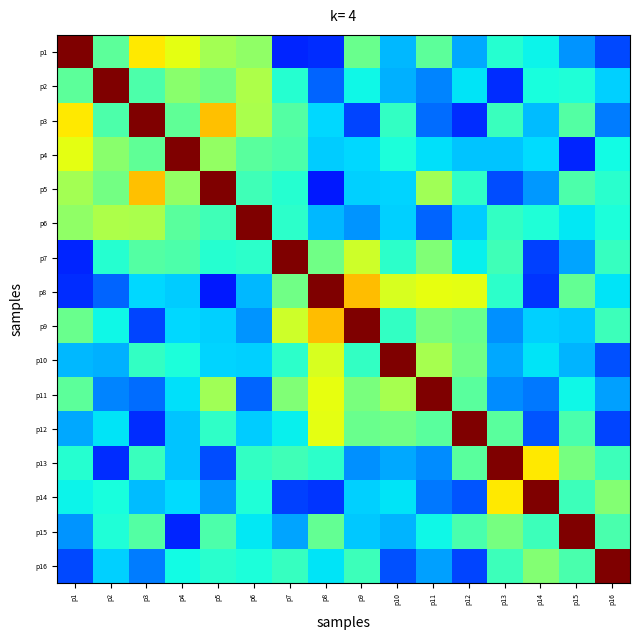

Reading left to right, what are all the values shown in this chart?

p1: p1=1.0	p2=0.5	p3=0.7	p4=0.6	p5=0.5	p6=0.5	p7=0.2	p8=0.2	p9=0.5	p10=0.3	p11=0.5	p12=0.3	p13=0.4	p14=0.4	p15=0.3	p16=0.2
p2: p1=0.5	p2=1.0	p3=0.4	p4=0.5	p5=0.5	p6=0.6	p7=0.4	p8=0.2	p9=0.4	p10=0.3	p11=0.3	p12=0.3	p13=0.2	p14=0.4	p15=0.4	p16=0.3
p3: p1=0.7	p2=0.4	p3=1.0	p4=0.5	p5=0.7	p6=0.6	p7=0.5	p8=0.3	p9=0.2	p10=0.4	p11=0.2	p12=0.2	p13=0.4	p14=0.3	p15=0.5	p16=0.2
p4: p1=0.6	p2=0.5	p3=0.5	p4=1.0	p5=0.5	p6=0.5	p7=0.4	p8=0.3	p9=0.3	p10=0.4	p11=0.3	p12=0.3	p13=0.3	p14=0.3	p15=0.2	p16=0.4
p5: p1=0.5	p2=0.5	p3=0.7	p4=0.5	p5=1.0	p6=0.4	p7=0.4	p8=0.1	p9=0.3	p10=0.3	p11=0.5	p12=0.4	p13=0.2	p14=0.3	p15=0.4	p16=0.4
p6: p1=0.5	p2=0.6	p3=0.6	p4=0.5	p5=0.4	p6=1.0	p7=0.4	p8=0.3	p9=0.3	p10=0.3	p11=0.2	p12=0.3	p13=0.4	p14=0.4	p15=0.4	p16=0.4
p7: p1=0.2	p2=0.4	p3=0.5	p4=0.4	p5=0.4	p6=0.4	p7=1.0	p8=0.5	p9=0.6	p10=0.4	p11=0.5	p12=0.4	p13=0.4	p14=0.2	p15=0.3	p16=0.4
p8: p1=0.2	p2=0.2	p3=0.3	p4=0.3	p5=0.1	p6=0.3	p7=0.5	p8=1.0	p9=0.7	p10=0.6	p11=0.6	p12=0.6	p13=0.4	p14=0.2	p15=0.5	p16=0.4
p9: p1=0.5	p2=0.4	p3=0.2	p4=0.3	p5=0.3	p6=0.3	p7=0.6	p8=0.7	p9=1.0	p10=0.4	p11=0.5	p12=0.5	p13=0.3	p14=0.3	p15=0.3	p16=0.4
p10: p1=0.3	p2=0.3	p3=0.4	p4=0.4	p5=0.3	p6=0.3	p7=0.4	p8=0.6	p9=0.4	p10=1.0	p11=0.6	p12=0.5	p13=0.3	p14=0.3	p15=0.3	p16=0.2
p11: p1=0.5	p2=0.3	p3=0.2	p4=0.3	p5=0.5	p6=0.2	p7=0.5	p8=0.6	p9=0.5	p10=0.6	p11=1.0	p12=0.5	p13=0.3	p14=0.2	p15=0.4	p16=0.3
p12: p1=0.3	p2=0.3	p3=0.2	p4=0.3	p5=0.4	p6=0.3	p7=0.4	p8=0.6	p9=0.5	p10=0.5	p11=0.5	p12=1.0	p13=0.5	p14=0.2	p15=0.4	p16=0.2
p13: p1=0.4	p2=0.2	p3=0.4	p4=0.3	p5=0.2	p6=0.4	p7=0.4	p8=0.4	p9=0.3	p10=0.3	p11=0.3	p12=0.5	p13=1.0	p14=0.7	p15=0.5	p16=0.4
p14: p1=0.4	p2=0.4	p3=0.3	p4=0.3	p5=0.3	p6=0.4	p7=0.2	p8=0.2	p9=0.3	p10=0.3	p11=0.2	p12=0.2	p13=0.7	p14=1.0	p15=0.4	p16=0.5
p15: p1=0.3	p2=0.4	p3=0.5	p4=0.2	p5=0.4	p6=0.4	p7=0.3	p8=0.5	p9=0.3	p10=0.3	p11=0.4	p12=0.4	p13=0.5	p14=0.4	p15=1.0	p16=0.4
p16: p1=0.2	p2=0.3	p3=0.2	p4=0.4	p5=0.4	p6=0.4	p7=0.4	p8=0.4	p9=0.4	p10=0.2	p11=0.3	p12=0.2	p13=0.4	p14=0.5	p15=0.4	p16=1.0